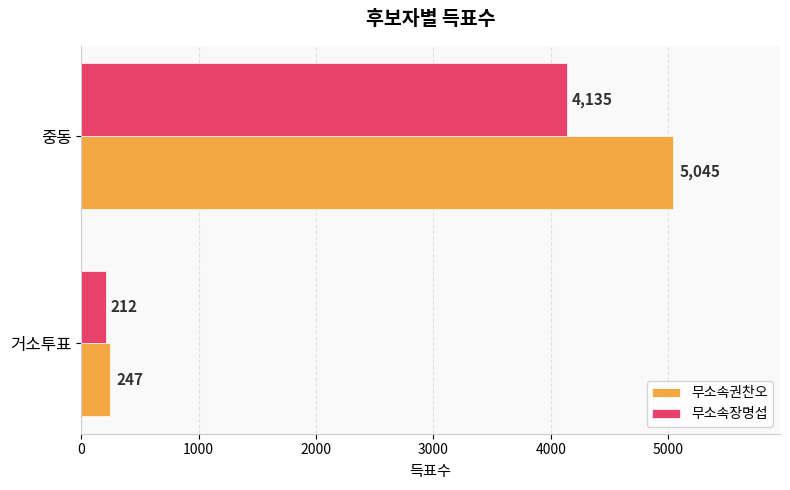

What is the lowest value of the 무소속장명섭 series?

212